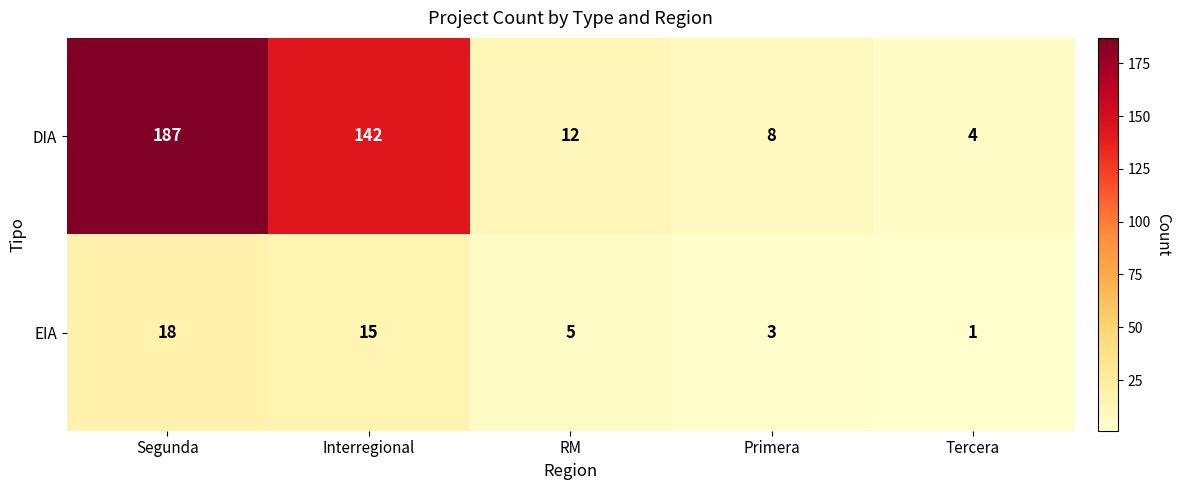

The EIA series shows 15 at Interregional. True or false?

True